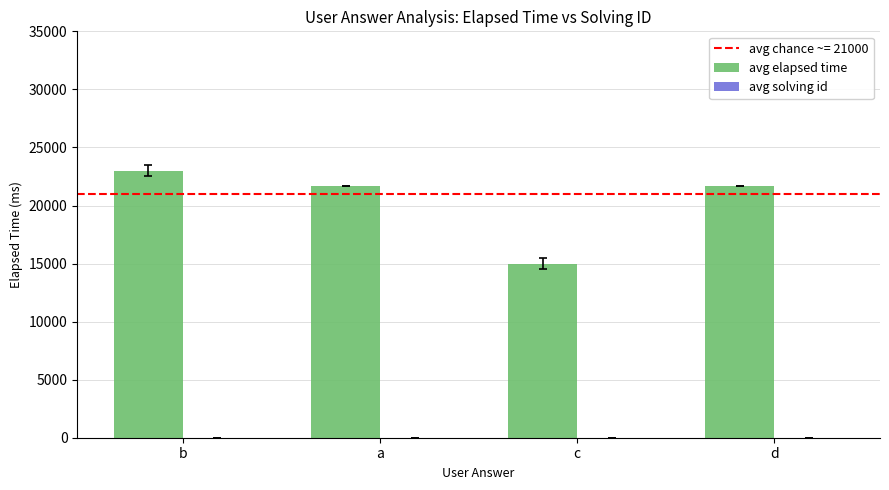

What is the spread (max minus min) of values at a?

21661